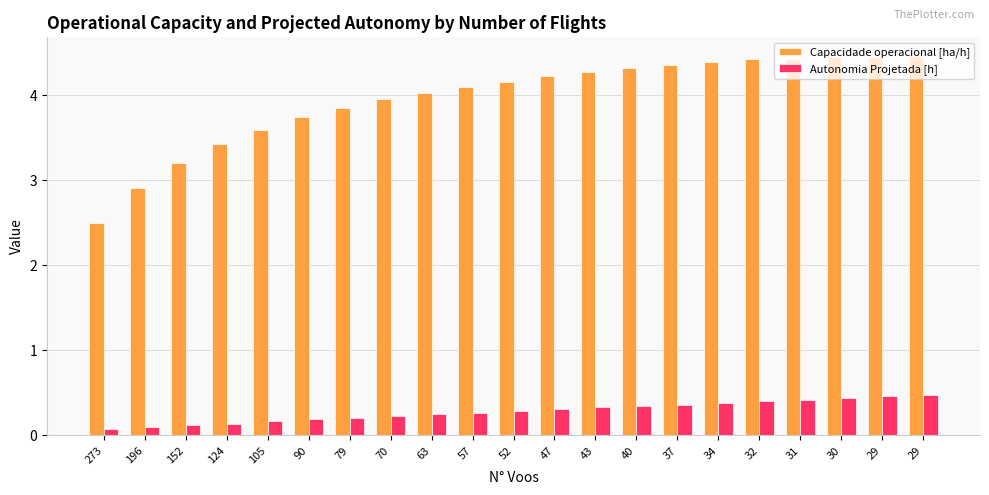

Is it true that Autonomia Projetada [h] equals 0.0 at 105?

False